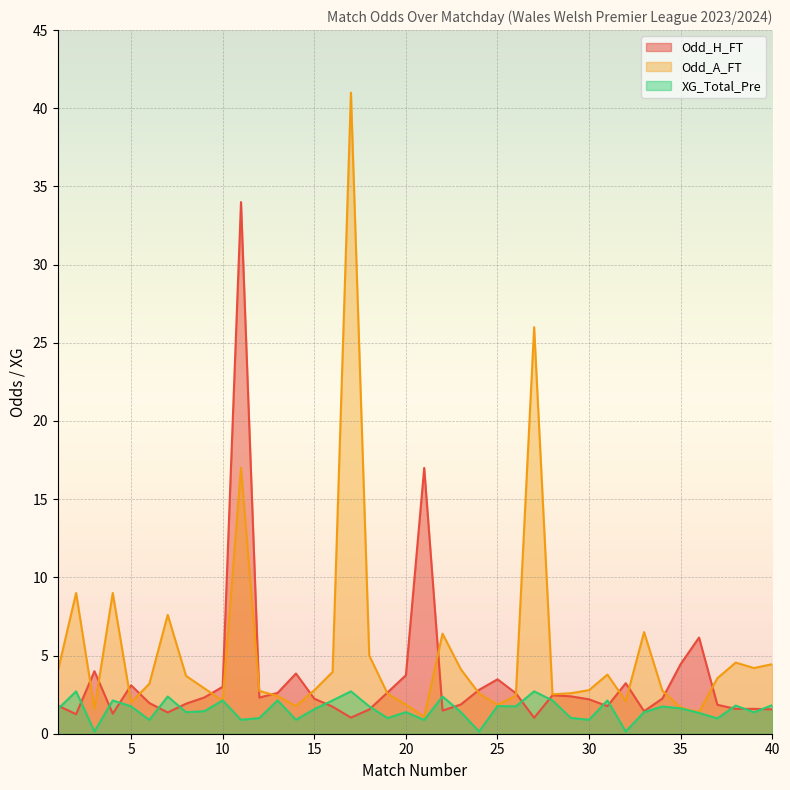

What are all the series names shown in the legend?

Odd_H_FT, Odd_A_FT, XG_Total_Pre